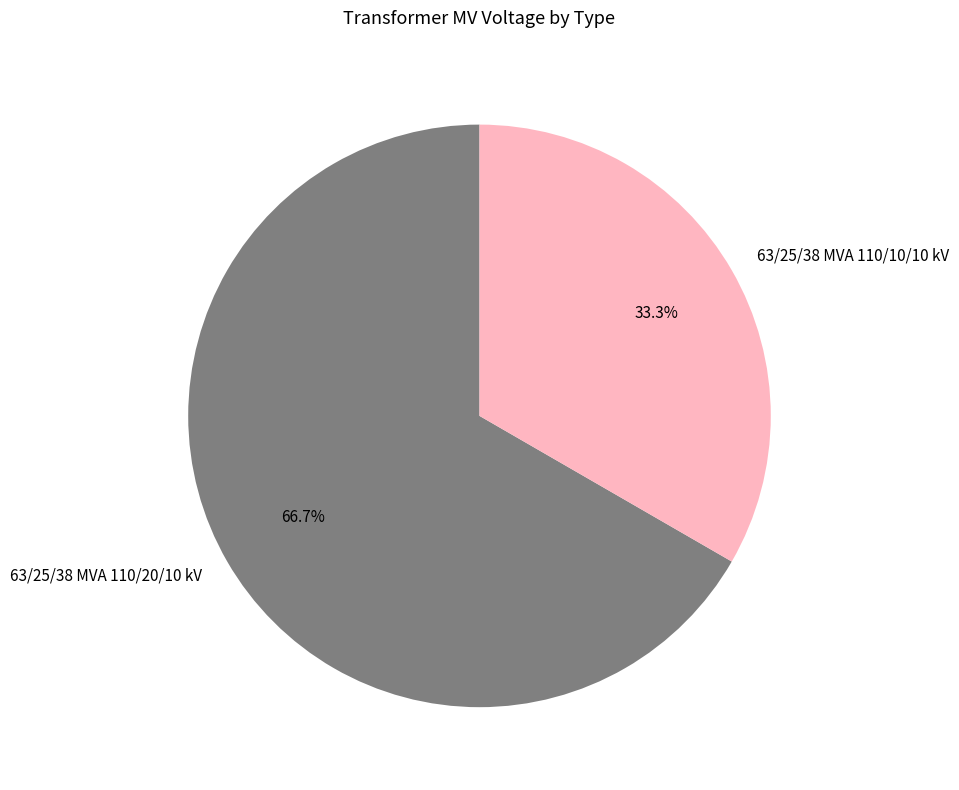

How many segments does this pie chart have?

2